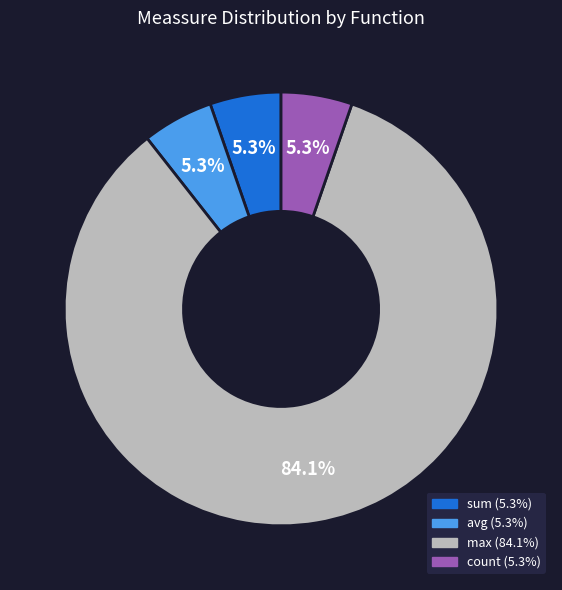

Does any single category account for the majority?

Yes